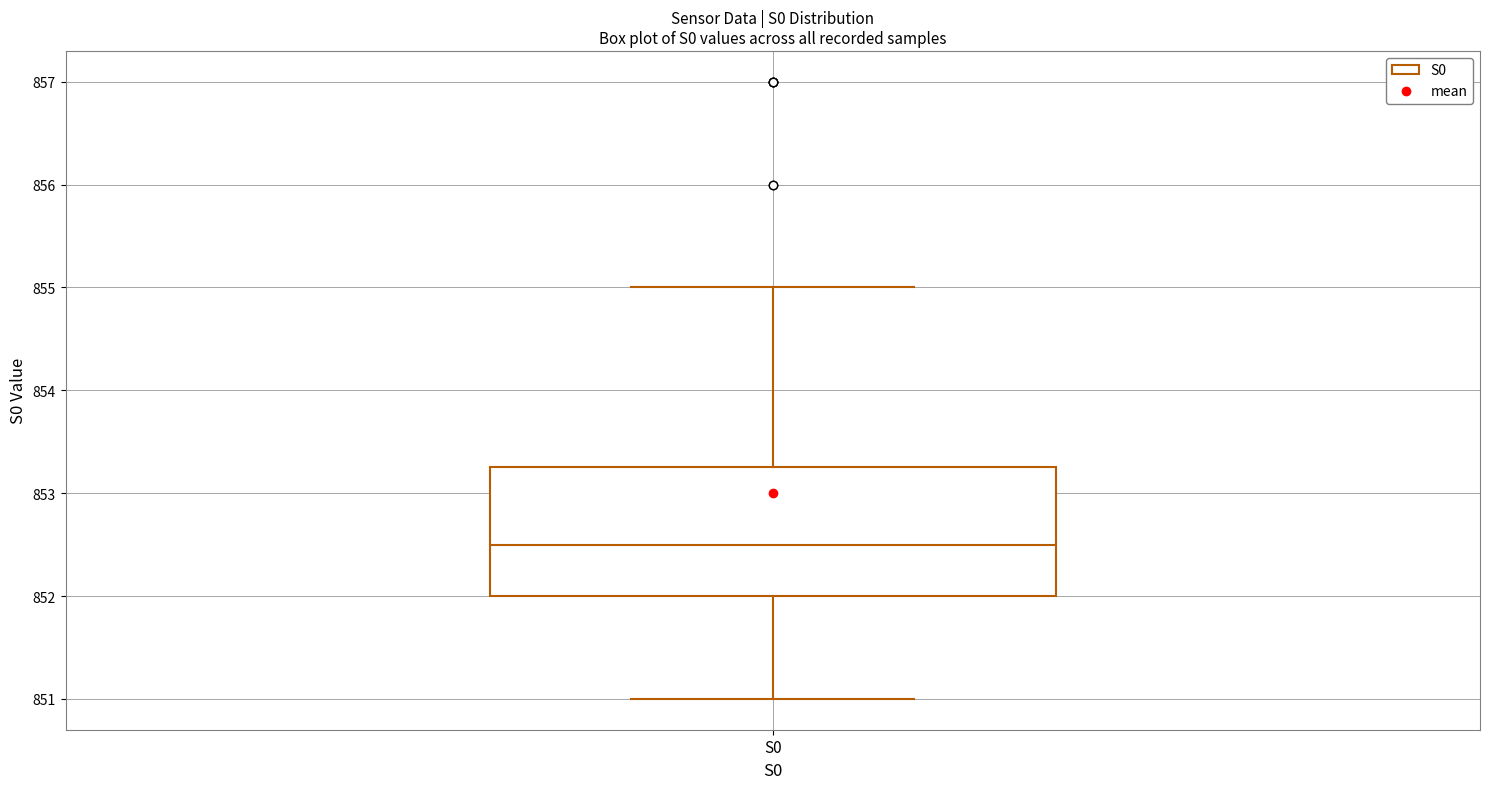

Read this box plot against the y-axis: the position of the median line, the range covered by the box, and the ends of both whiskers. The values are not printed on the chart, so give them approximately, as read against the axis.

median 852.5, box 852.0 to 853.3, whiskers 851.0 to 855.0